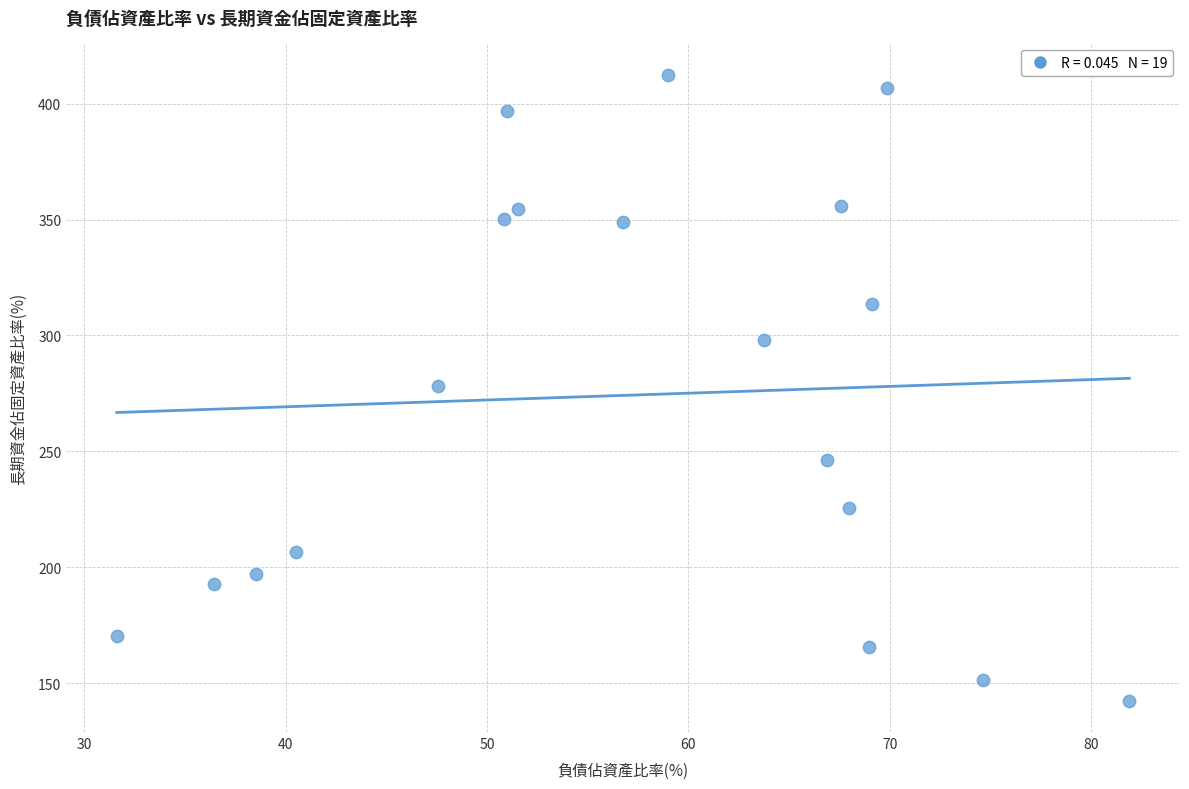

What is the range of Y values (max minus min)?

270.1